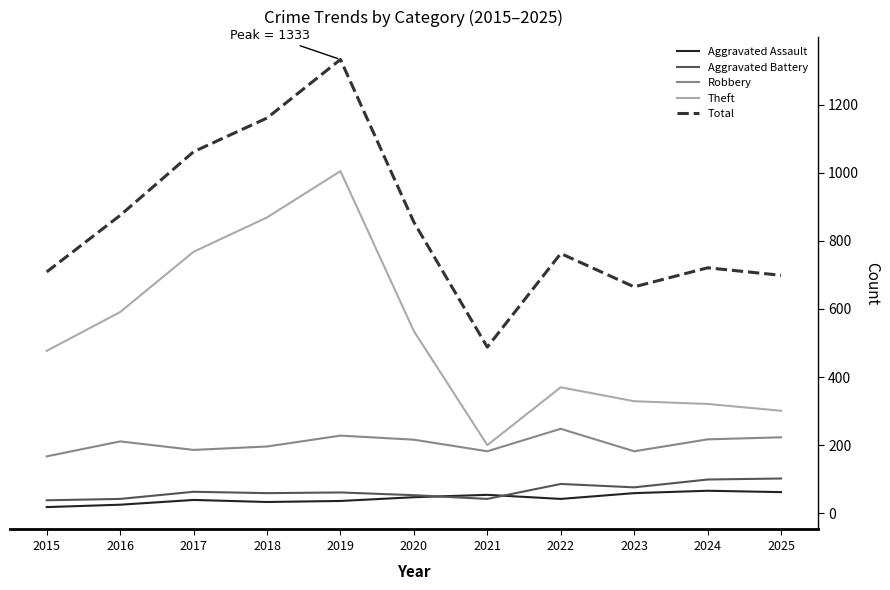

What is the minimum value for Total?

488